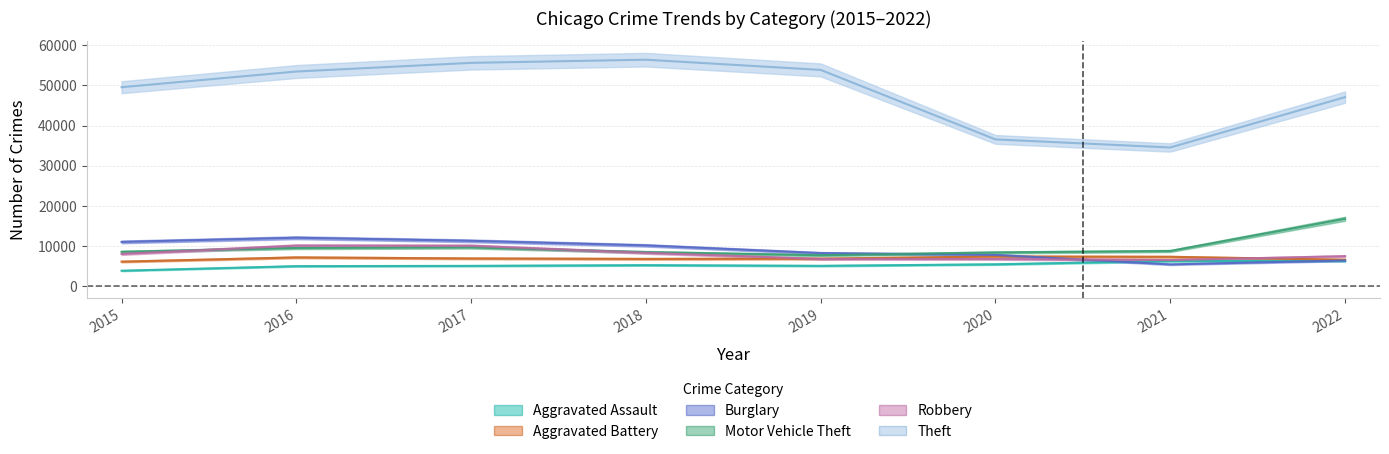

What is the difference between the maximum and minimum values in the Motor Vehicle Theft series?

9065